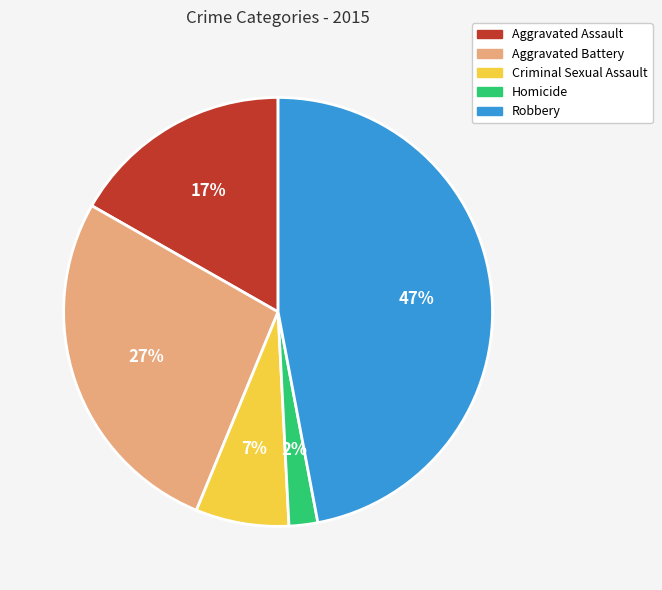

Do Robbery and Aggravated Battery together represent more than half of the pie?

Yes